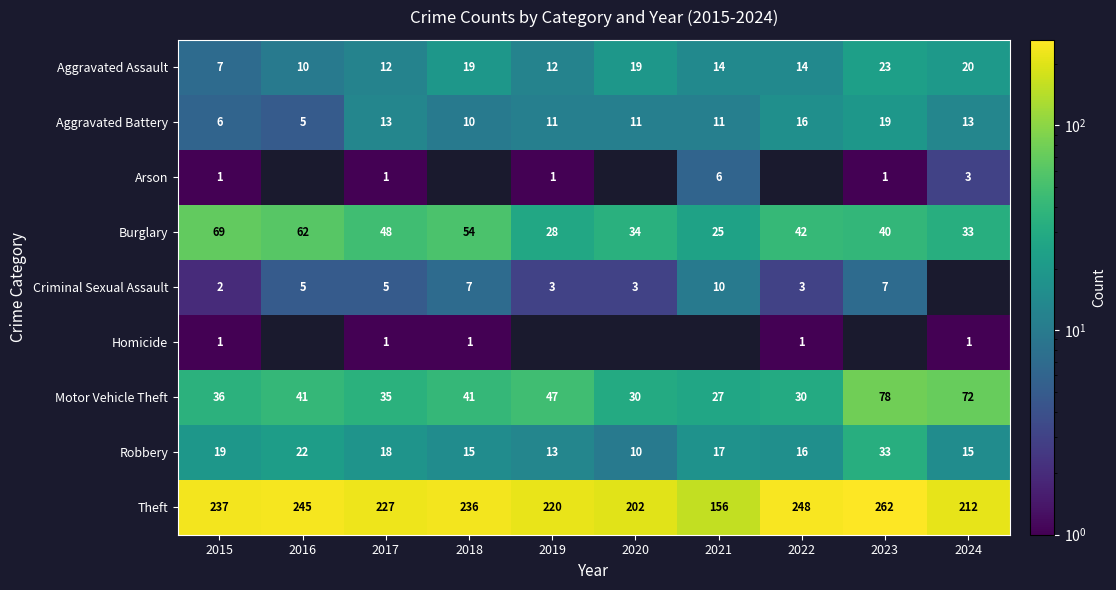

The value of Burglary at 2021 is 13. True or false?

False